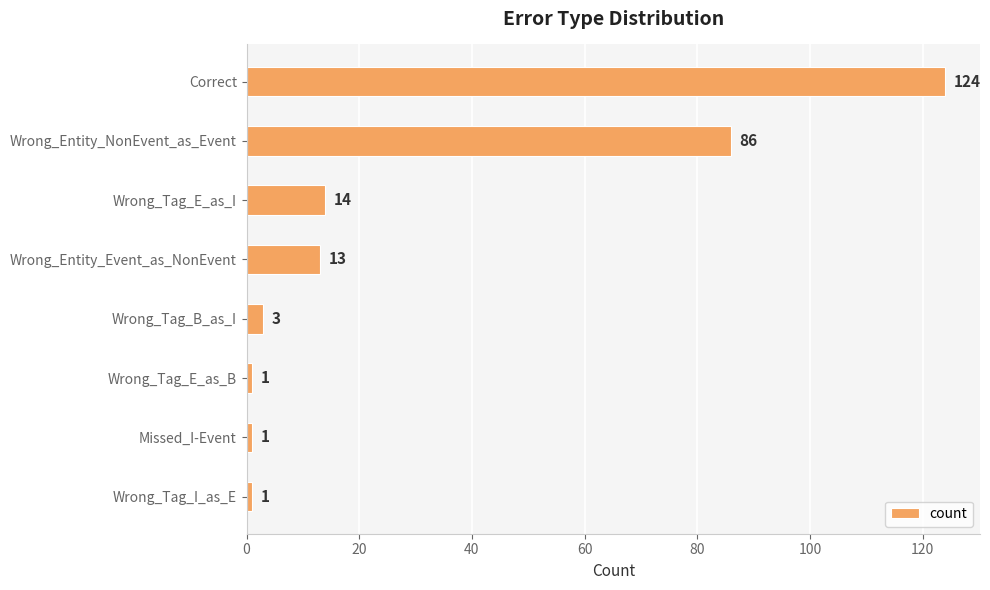

The chart shows a value of 14 at Wrong_Tag_E_as_I. True or false?

True